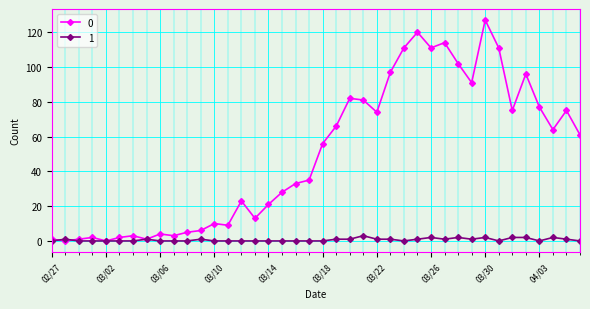

True or false: 1 has more than 1 points higher than both neighbors.

True